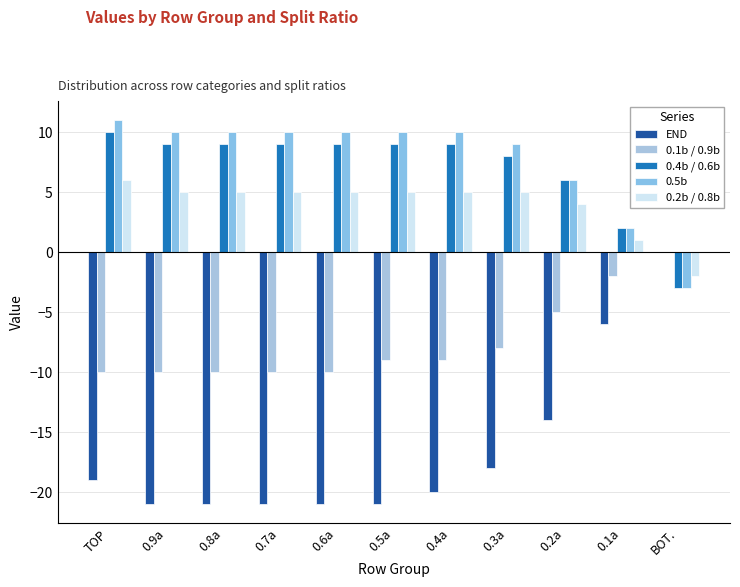

What is the sum of the 0.2b / 0.8b values at 0.1a and TOP?

7